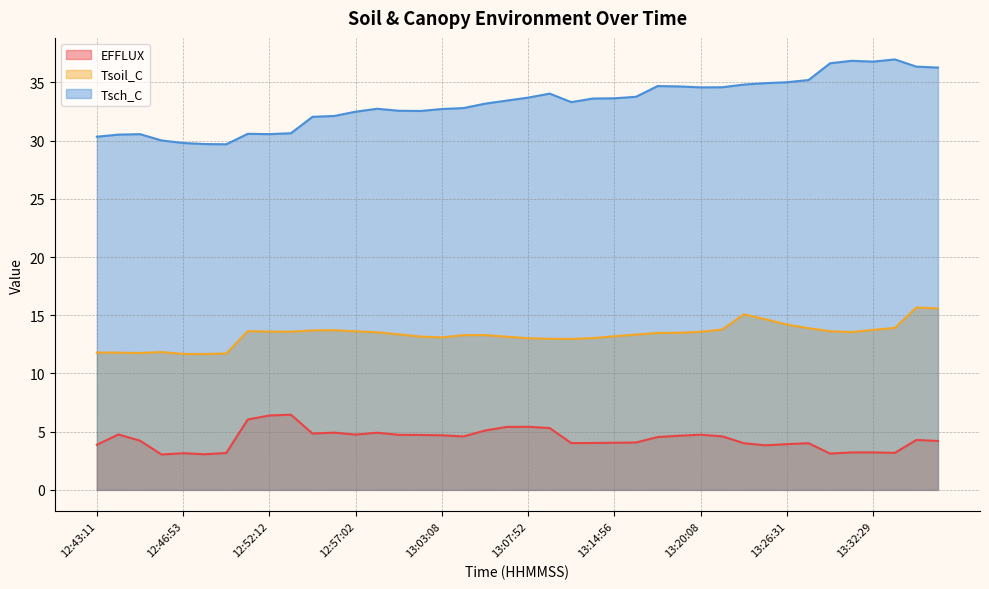

Which series has the largest range (max minus min)?

Tsch_C